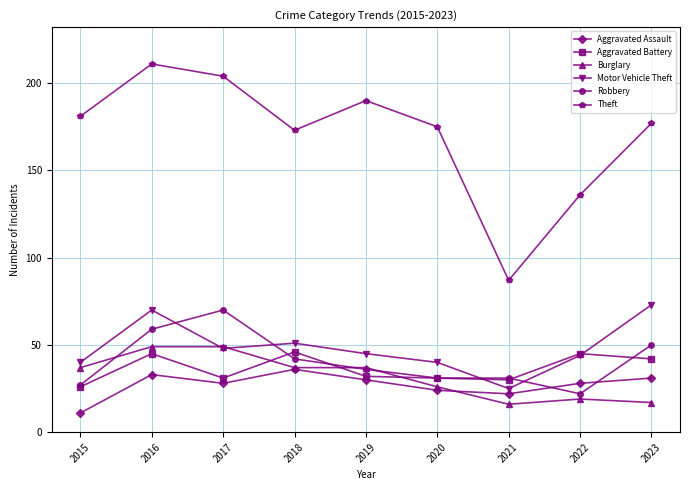

What is the value of the Theft point at the 4th from the left?

173